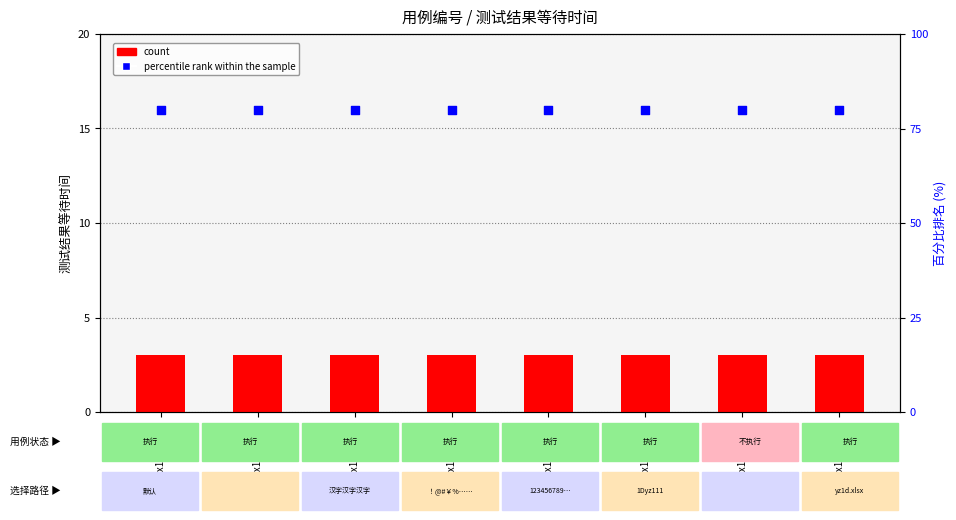

Which series has the largest total across all categories?

percentile rank within the sample